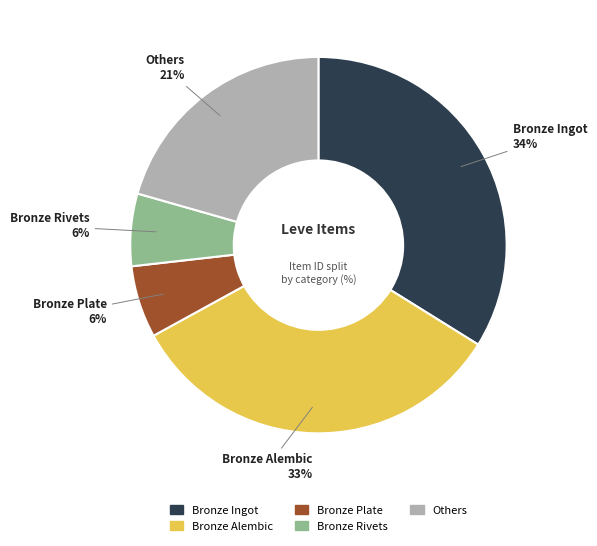

Is there any slice that represents more than half of the pie?

No